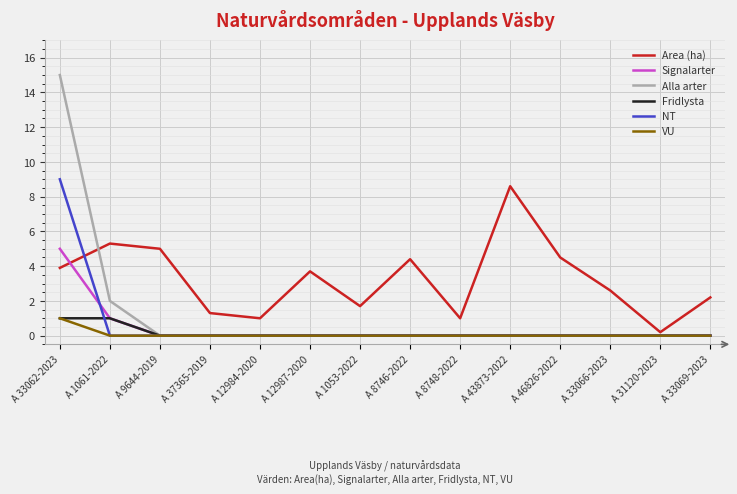

Does the chart have visible grid lines?

Yes